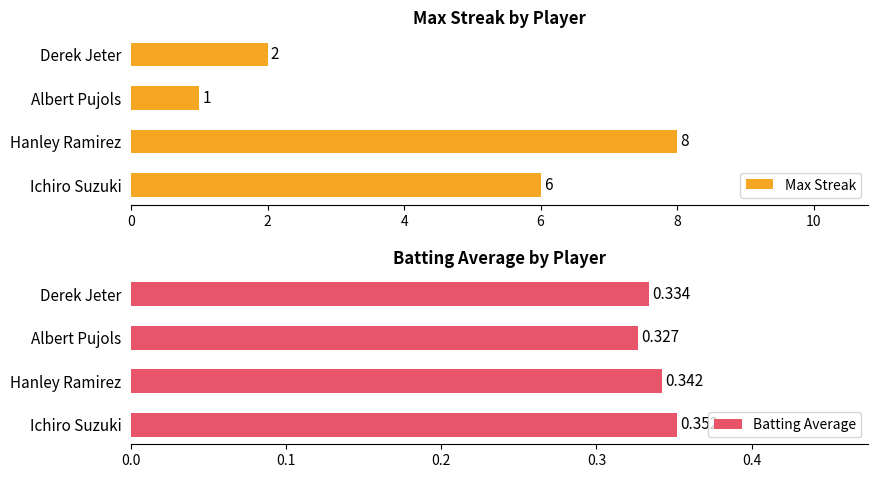

What is the difference between the maximum and minimum values in the Max Streak series?

7